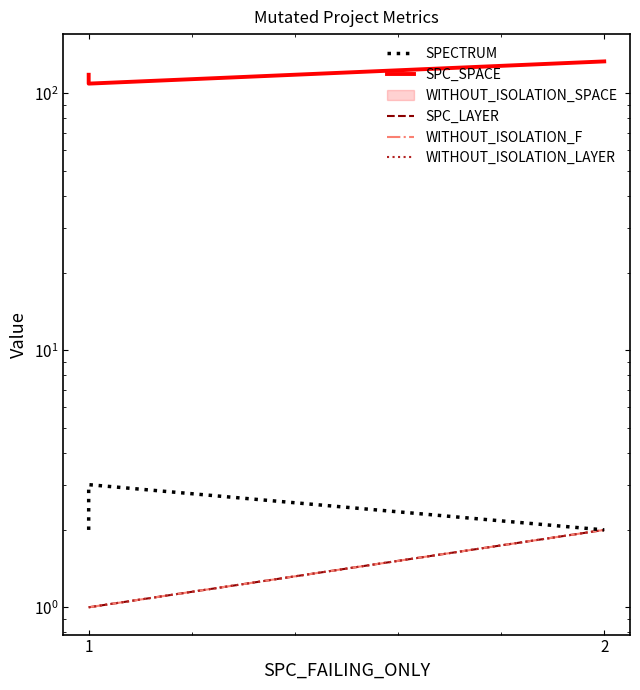

At which label is SPC_SPACE closest to 121?

1